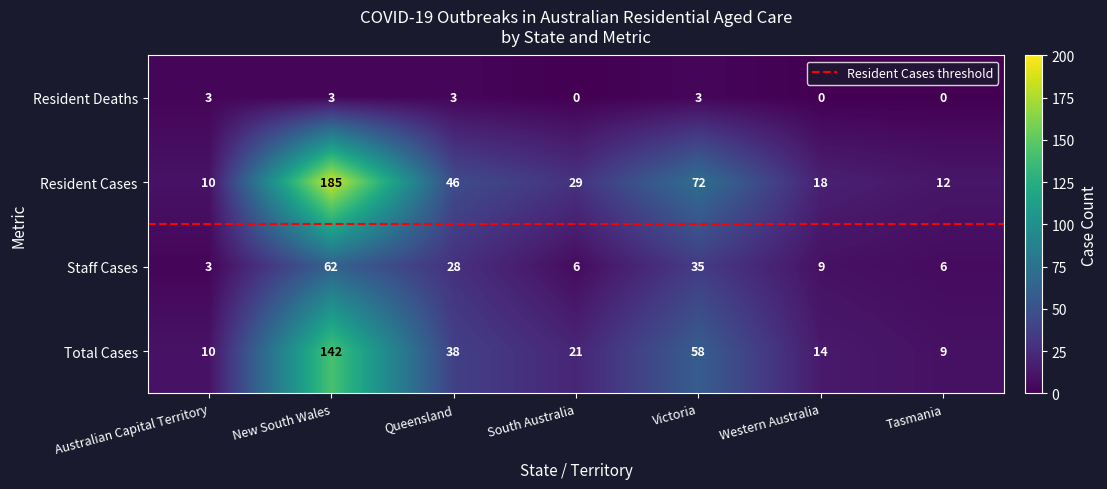

What is the average value of the Total Cases series?

42